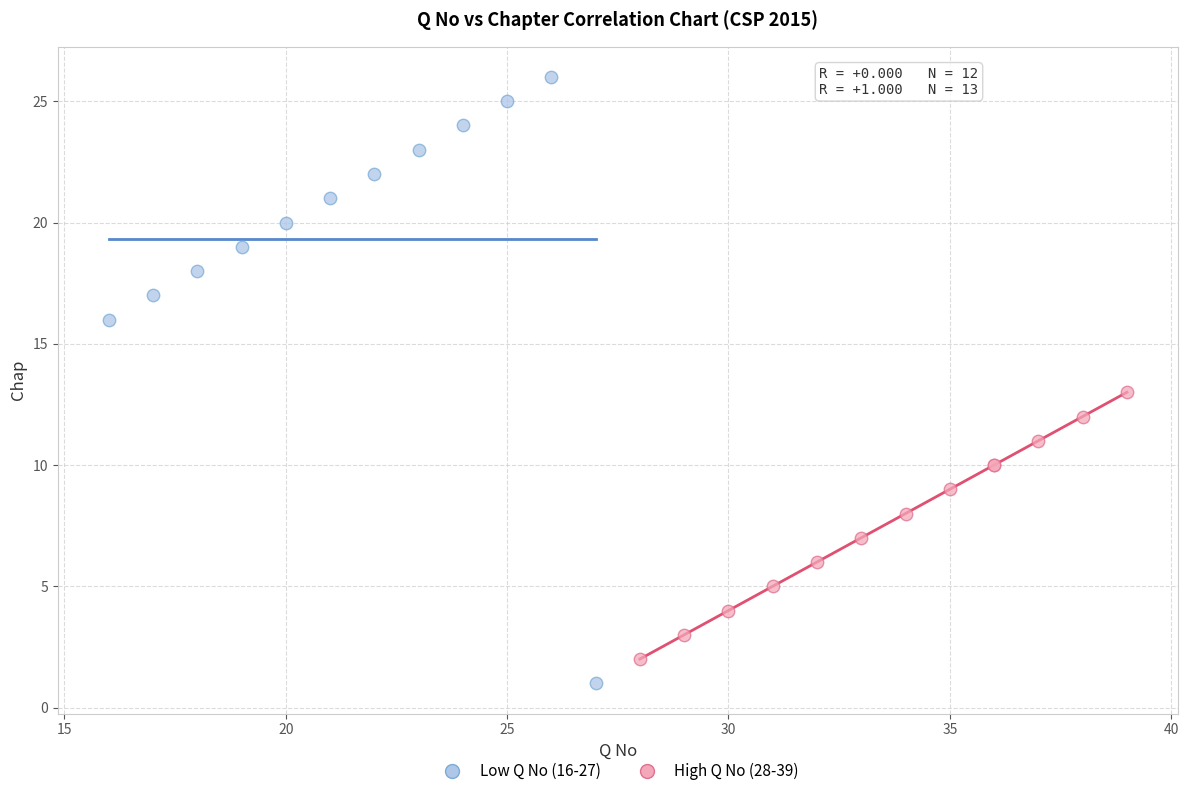

Which series reaches the minimum Y coordinate?

Low Q No (16-27)